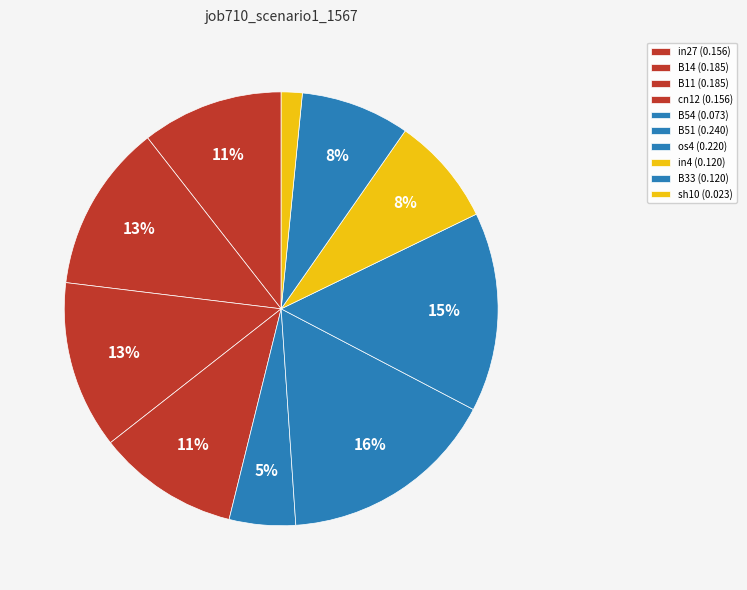

Does any single category account for the majority?

No